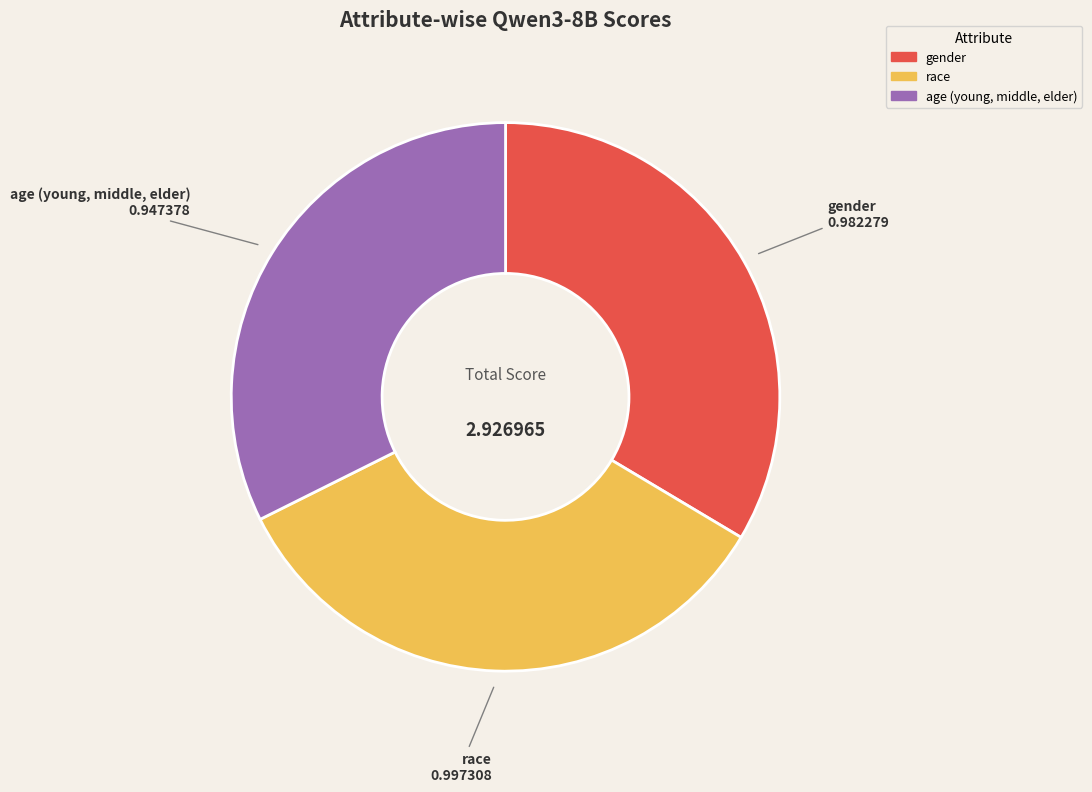

True or false: age (young, middle, elder) accounts for 44% of the total.

False